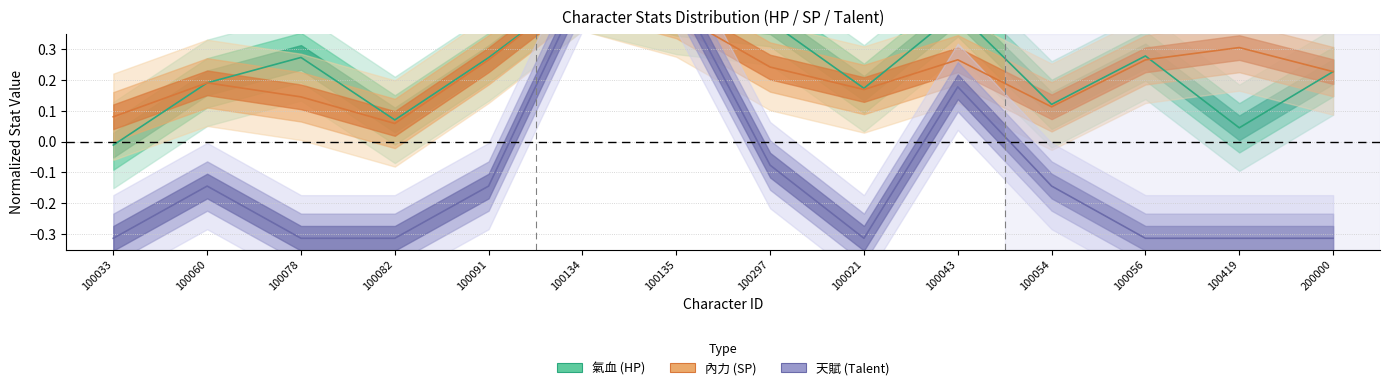

Between which two adjacent categories do 天賦 and 內力 first intersect?

100135 and 100297